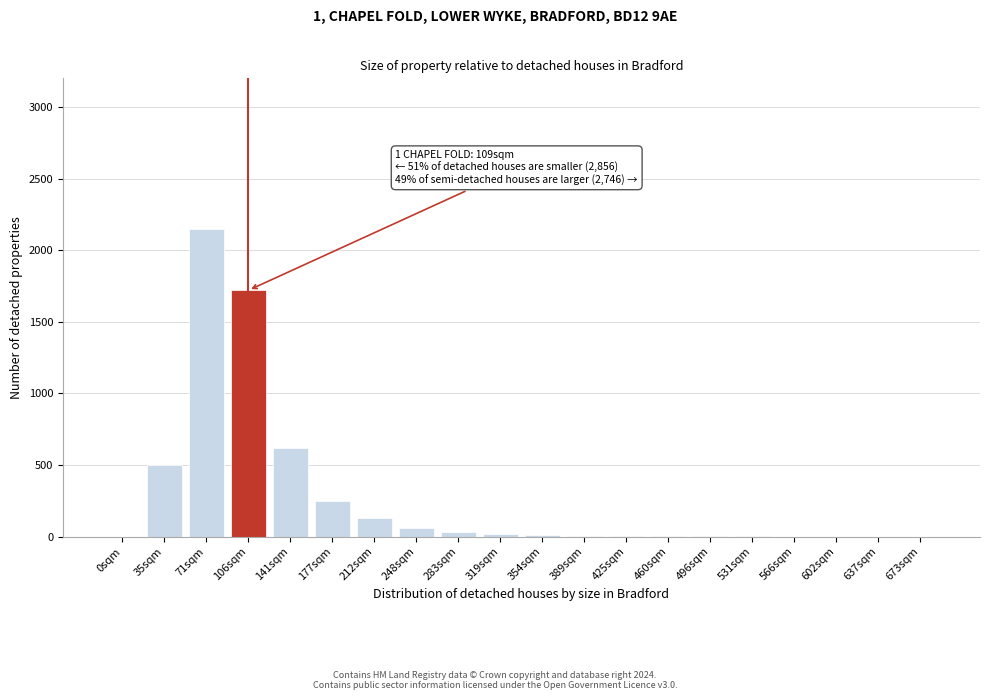

The chart shows a value of 0 at 566sqm. True or false?

True